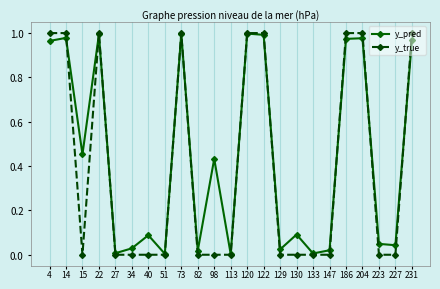

The value of y_true at 120 is 1.0. True or false?

True